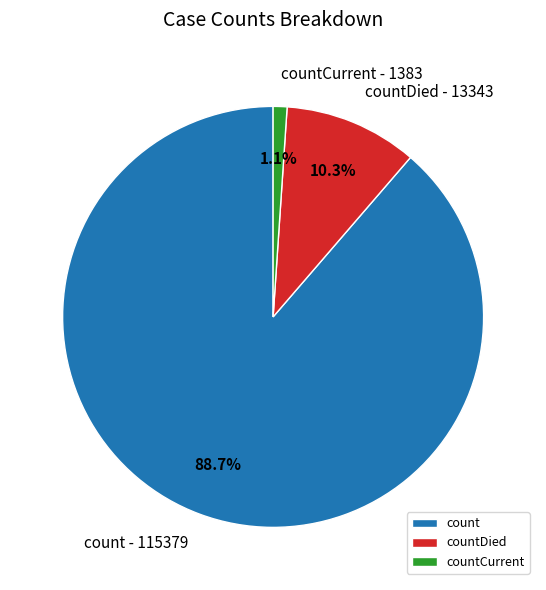

What portion of the pie excludes countCurrent?

98.9%